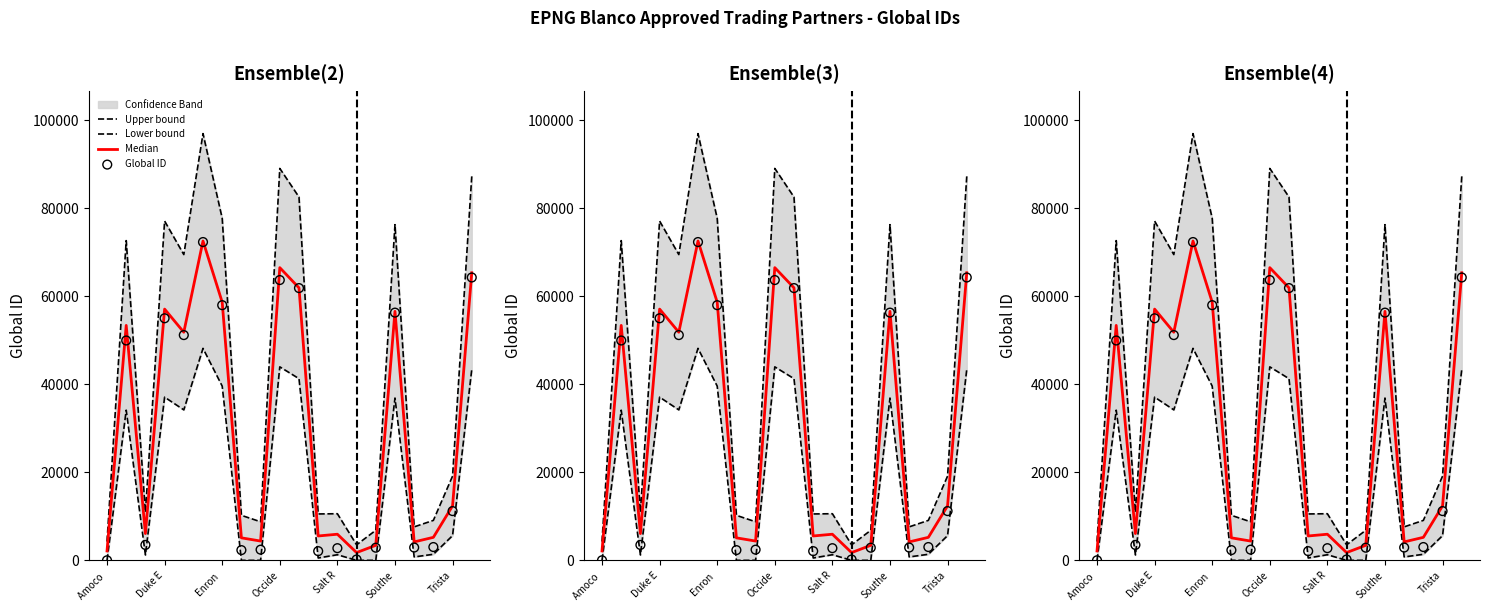

At how many categories does at least one series exceed 52507?

9